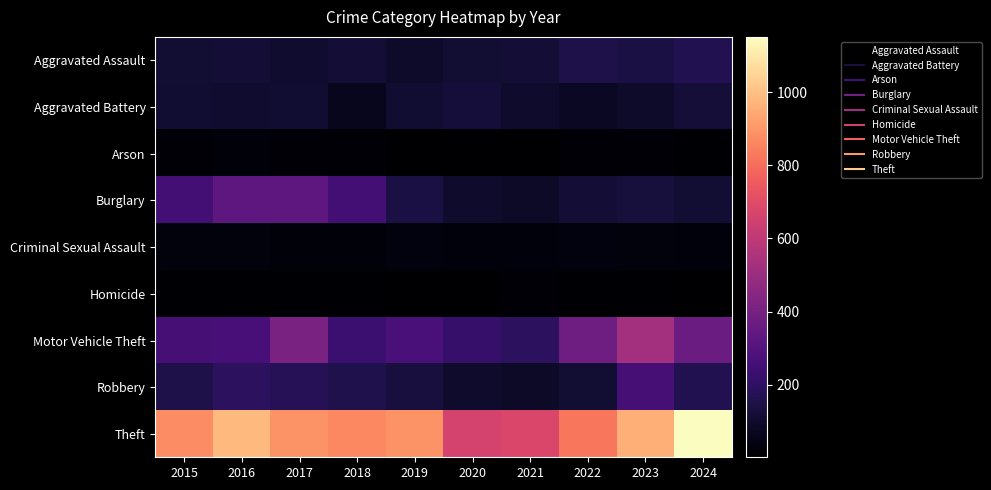

At which category does the chart reach its minimum across all series?

2020